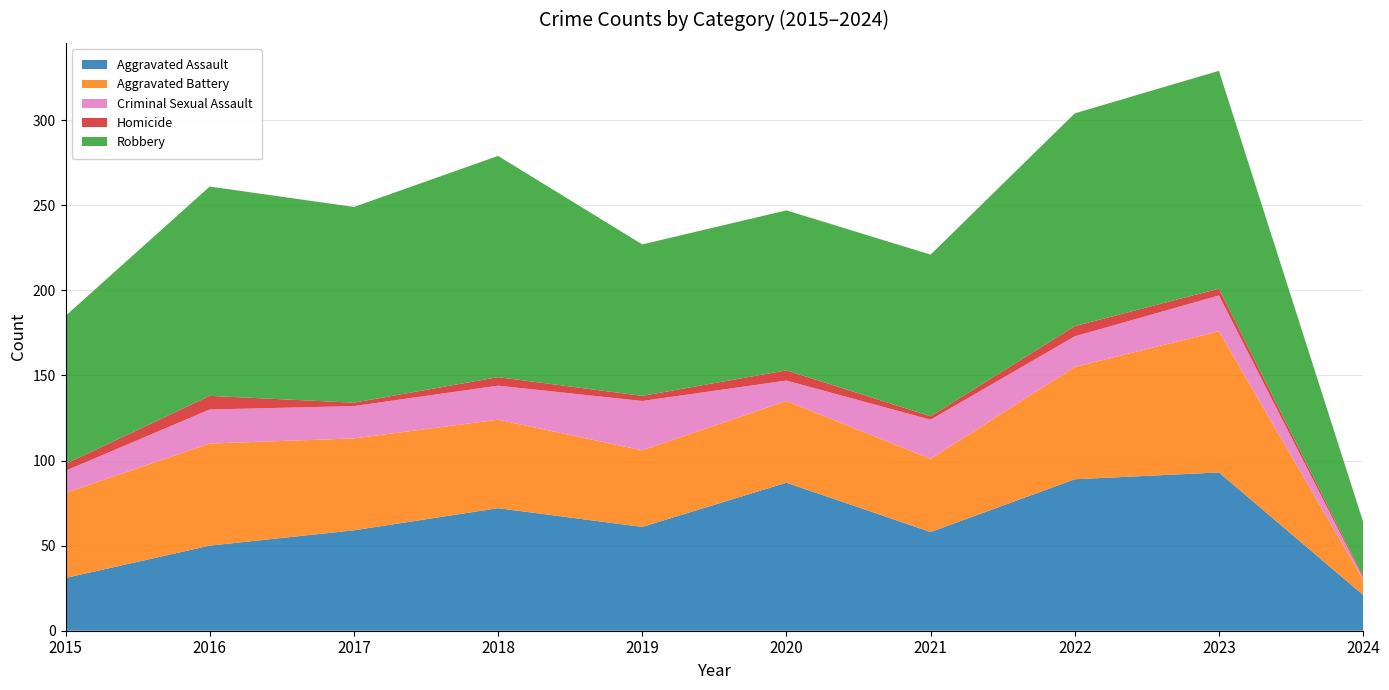

Reading left to right, what are all the values shown in this chart?

Aggravated Assault: 2015=31	2016=50	2017=59	2018=72	2019=61	2020=87	2021=58	2022=89	2023=93	2024=21
Aggravated Battery: 2015=50	2016=60	2017=54	2018=52	2019=45	2020=48	2021=43	2022=66	2023=83	2024=9
Criminal Sexual Assault: 2015=13	2016=20	2017=19	2018=20	2019=29	2020=12	2021=23	2022=18	2023=21	2024=1
Homicide: 2015=4	2016=8	2017=2	2018=5	2019=3	2020=6	2021=2	2022=6	2023=4	2024=1
Robbery: 2015=87	2016=123	2017=115	2018=130	2019=89	2020=94	2021=95	2022=125	2023=128	2024=32